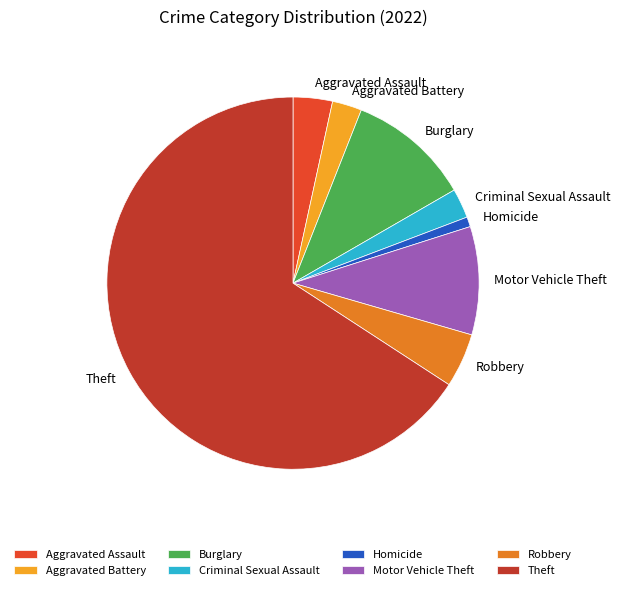

How many segments does this pie chart have?

8